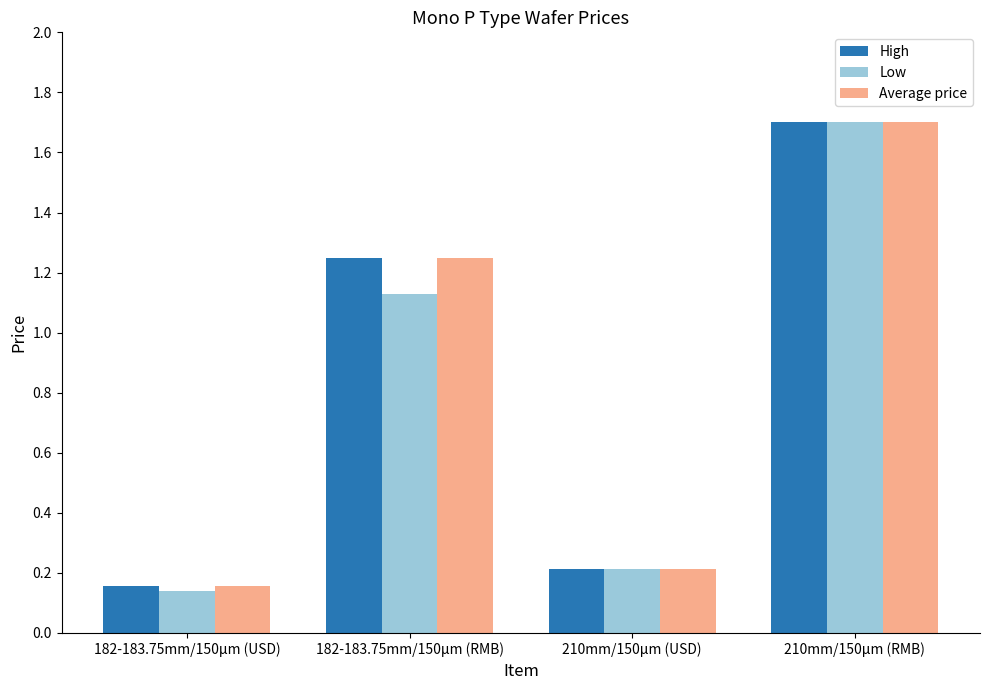

Which category has the highest value in the High series?

210mm/150µm (RMB)